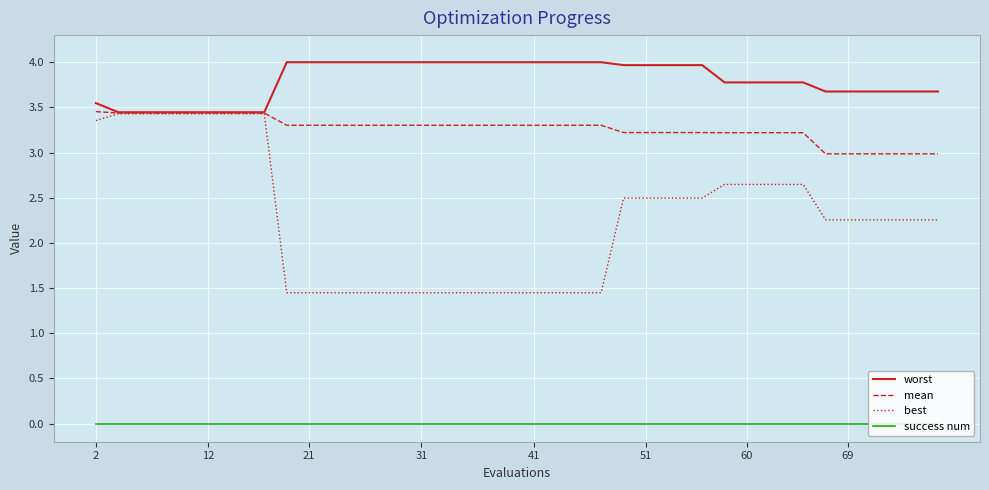

True or false: best and success num cross at least once.

False